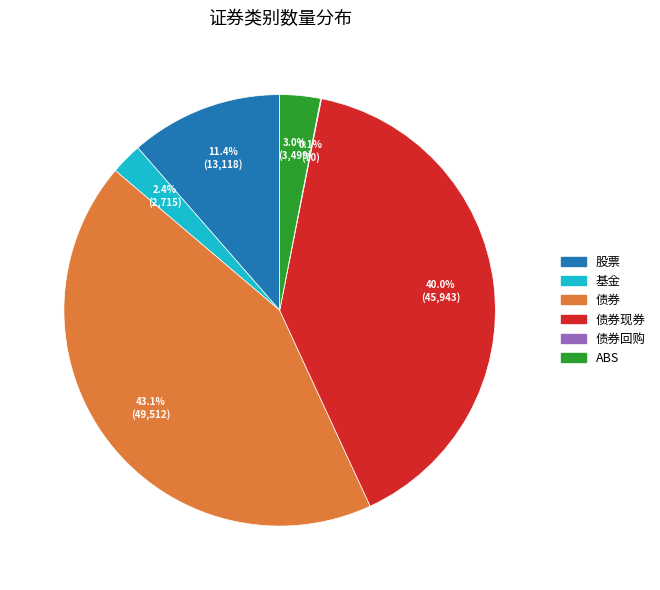

Is there any slice that represents more than half of the pie?

No